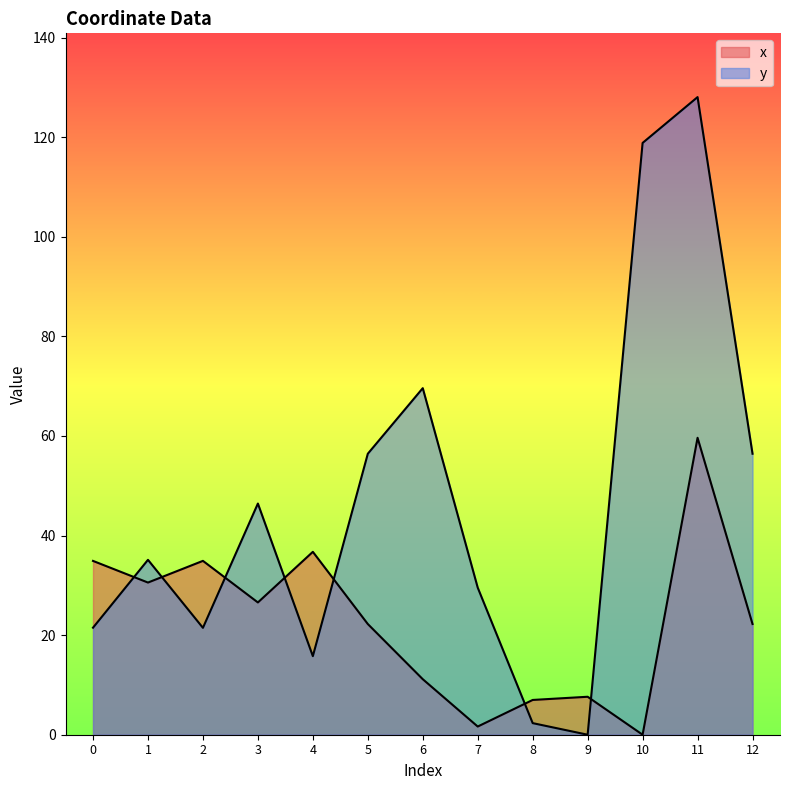

What is the spread (max minus min) of values at 2?

13.5